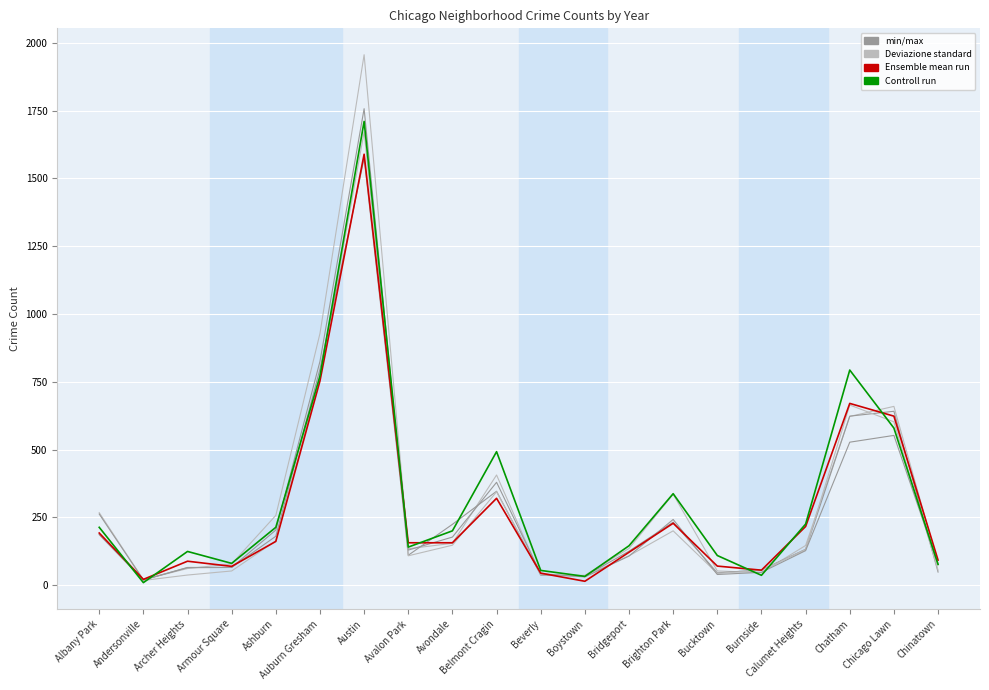

Rank the series by their average value, from highest to lowest.

Controll run, Deviazione standard, Ensemble mean run, min/max